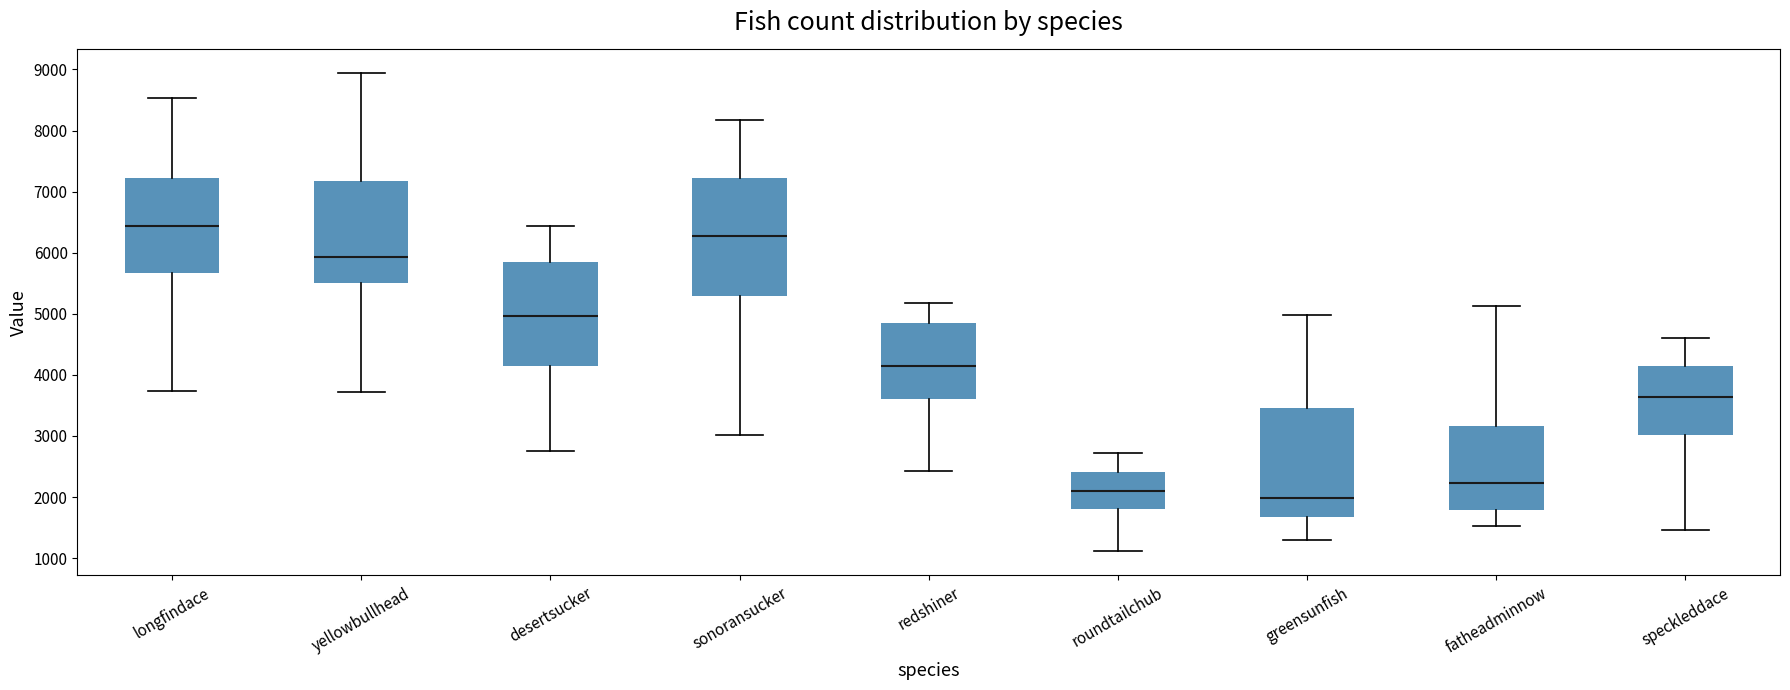

Comparing the boxes themselves (not the whiskers), which one is the tallest?

sonoransucker